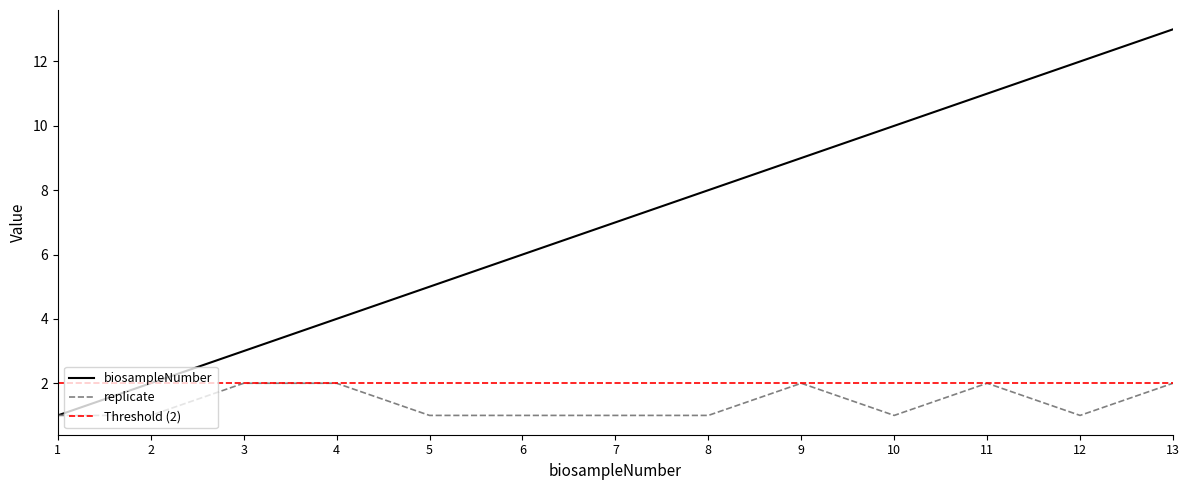

True or false: replicate and biosampleNumber cross at least once.

False